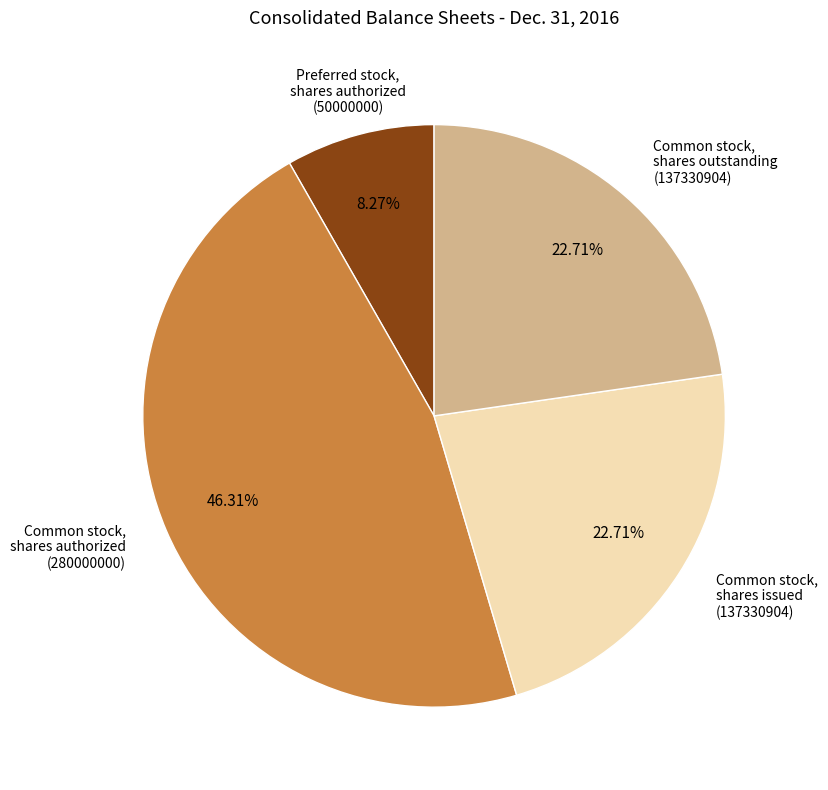

How many slices are in this pie chart?

4